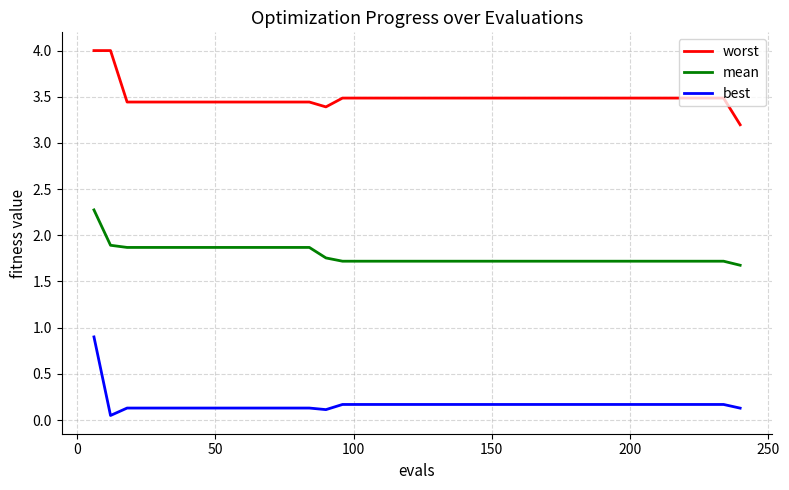

What are all the series names shown in the legend?

worst, mean, best